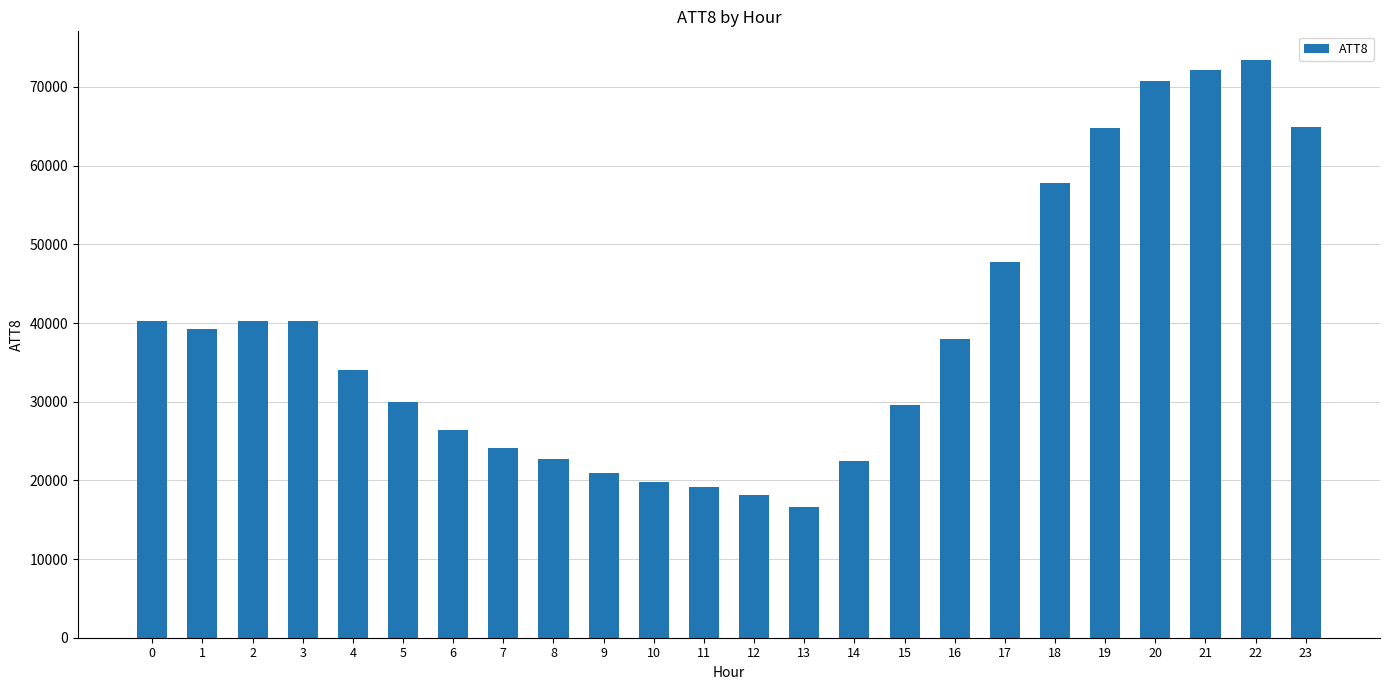

The value at 6 is 39019. True or false?

False